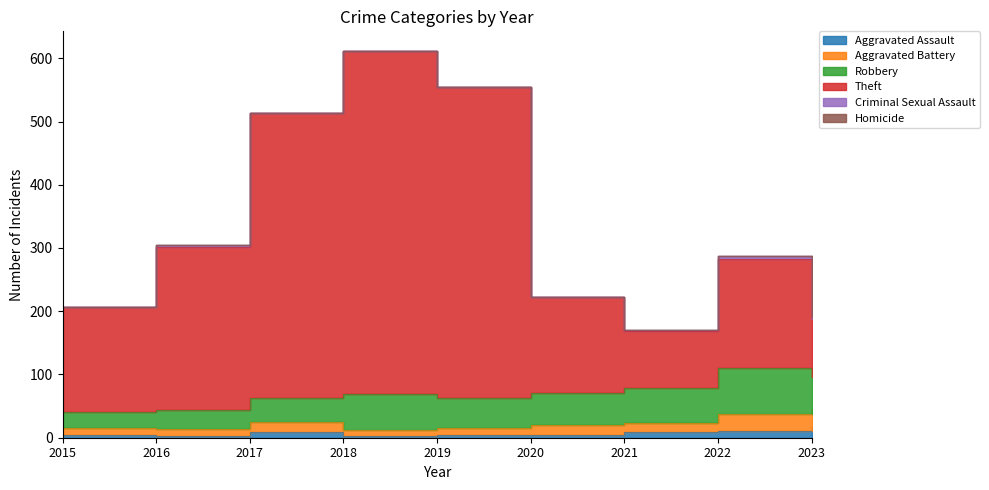

What is the value of the Aggravated Assault point at the 7th from the left?

9